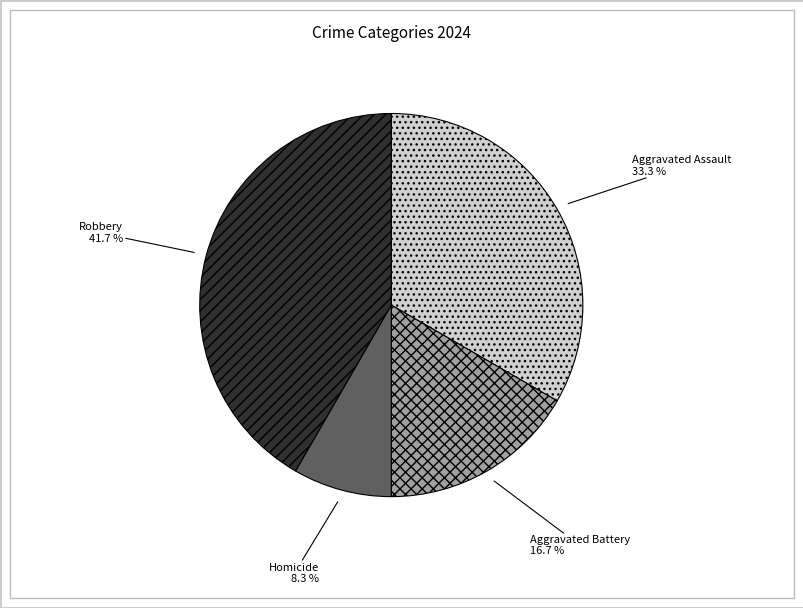

To the nearest percent, what is the average slice percentage?

25%